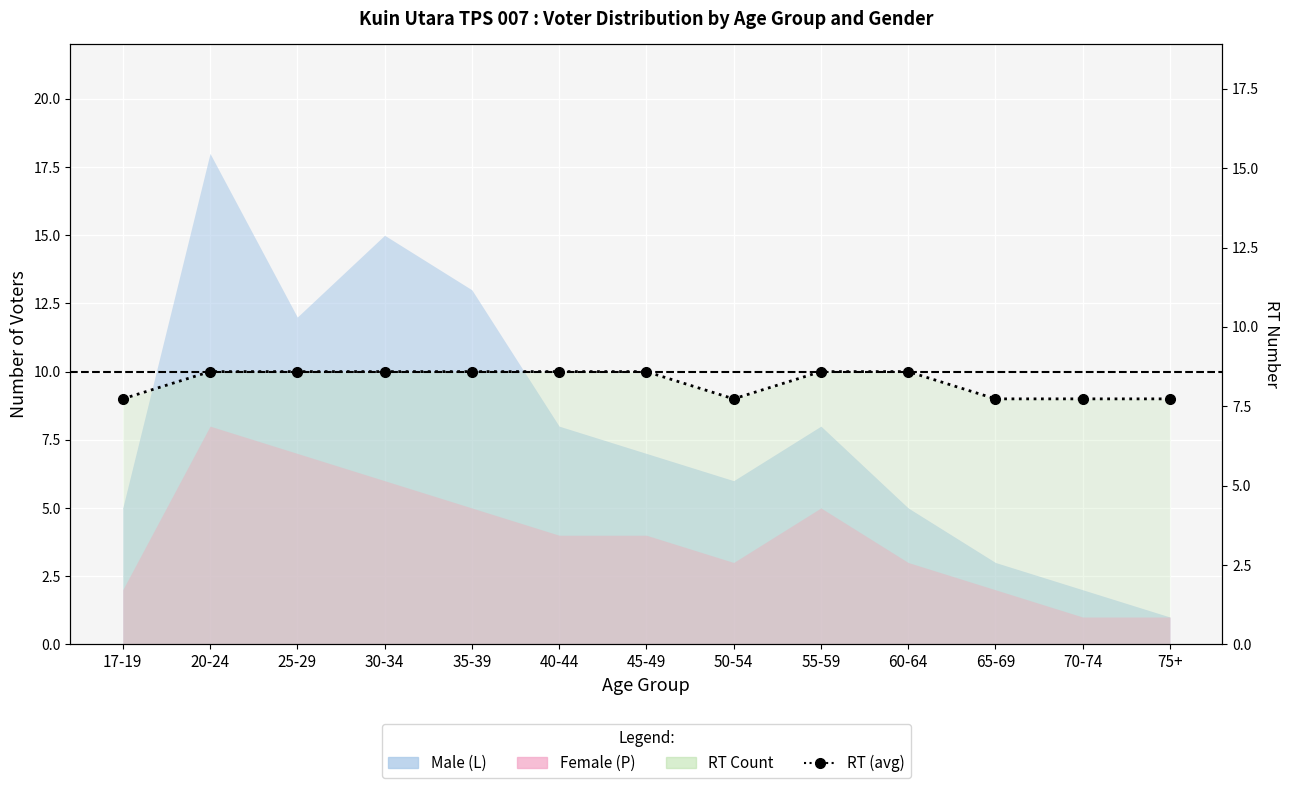

Reading left to right, extract all data points from this chart.

9	10	10	10	10	10	10	9	10	10	9	9	9